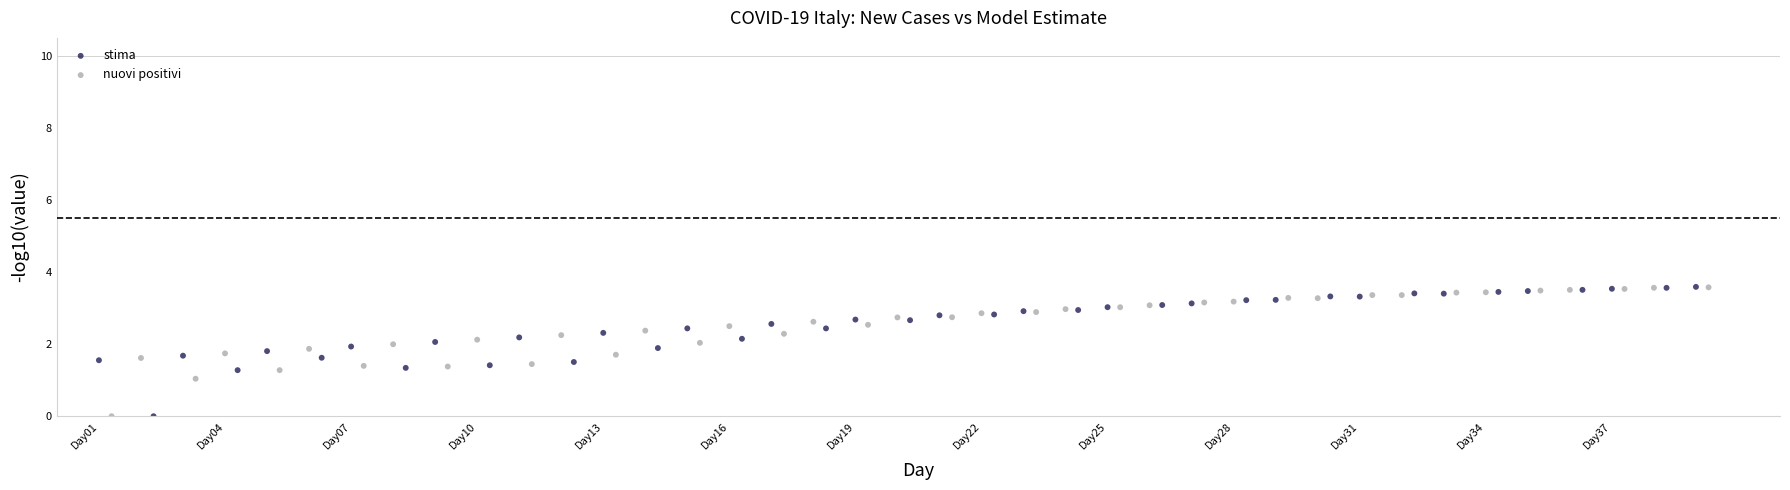

Which series reaches the minimum Y coordinate?

nuovi positivi